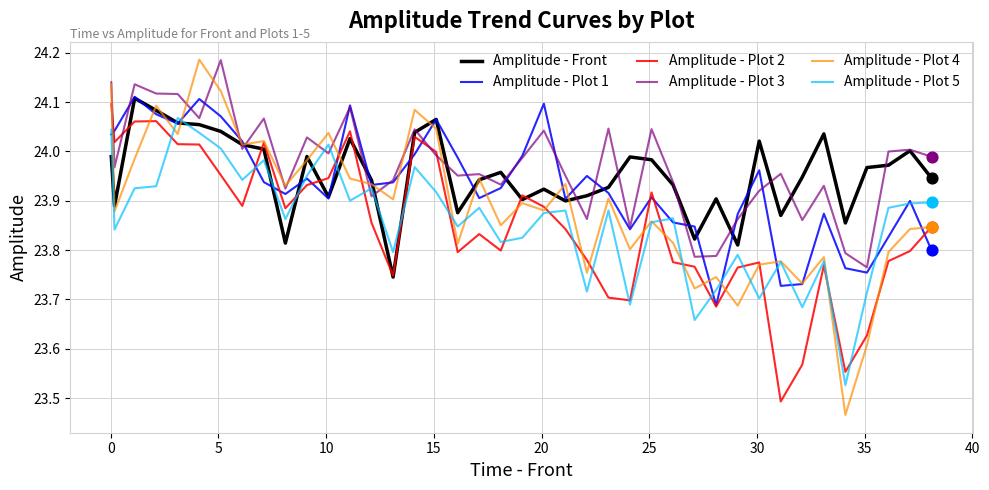

Which series ends up on top after the final intersection of Amplitude - Plot 5 and Amplitude - Plot 2?

Amplitude - Plot 5